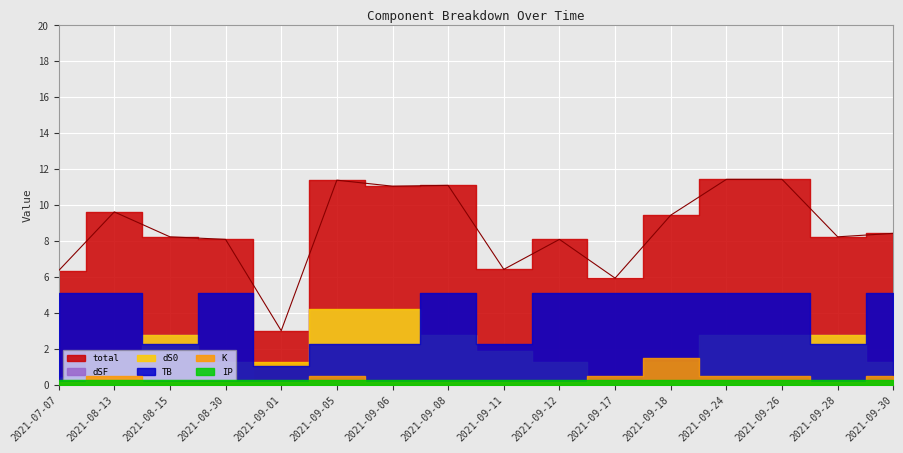

Reading right to left, list all the values displayed in this chart.

2021-09-30=8.4	2021-09-28=8.2	2021-09-26=11.4	2021-09-24=11.4	2021-09-18=9.4	2021-09-17=5.9	2021-09-12=8.1	2021-09-11=6.4	2021-09-08=11.1	2021-09-06=11.0	2021-09-05=11.4	2021-09-01=3.0	2021-08-30=8.1	2021-08-15=8.2	2021-08-13=9.6	2021-07-07=6.3